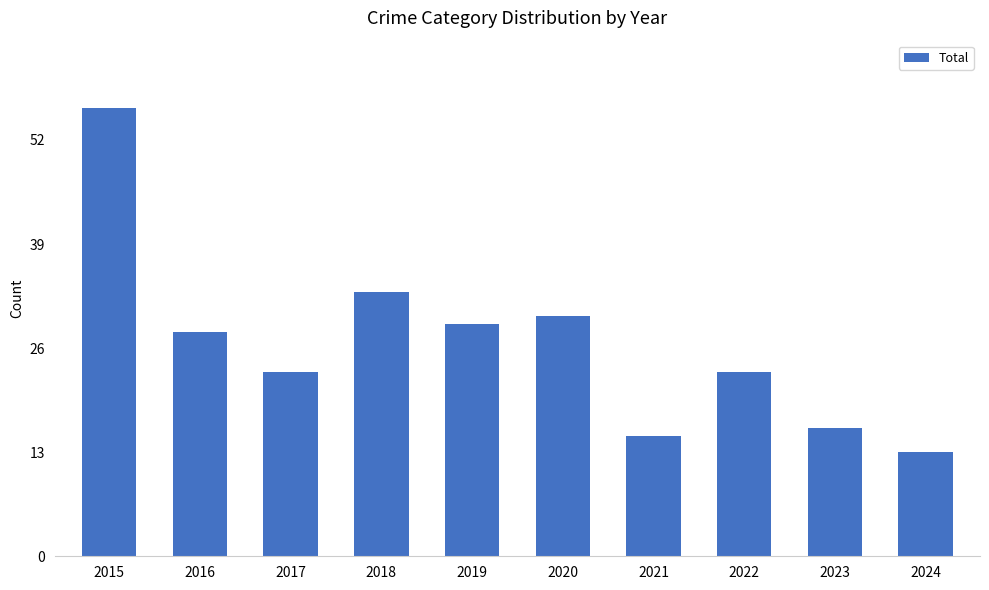

What is the difference between the maximum and second lowest values?

41